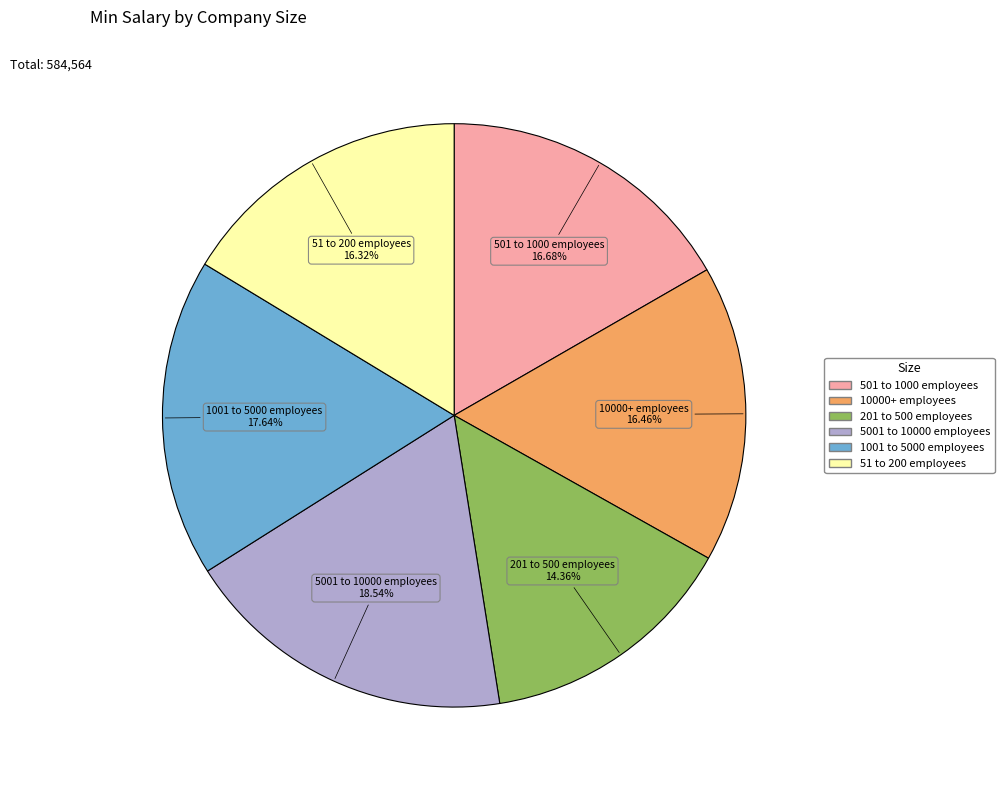

What is the ratio of the value at 201 to 500 employees to the value at 5001 to 10000 employees?

0.8